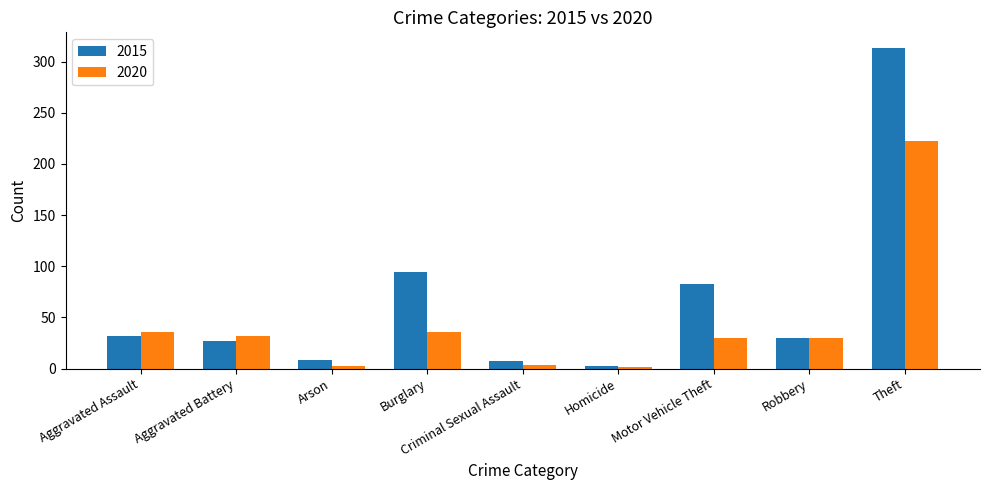

Rank the series by their maximum value, from highest to lowest.

2015, 2020